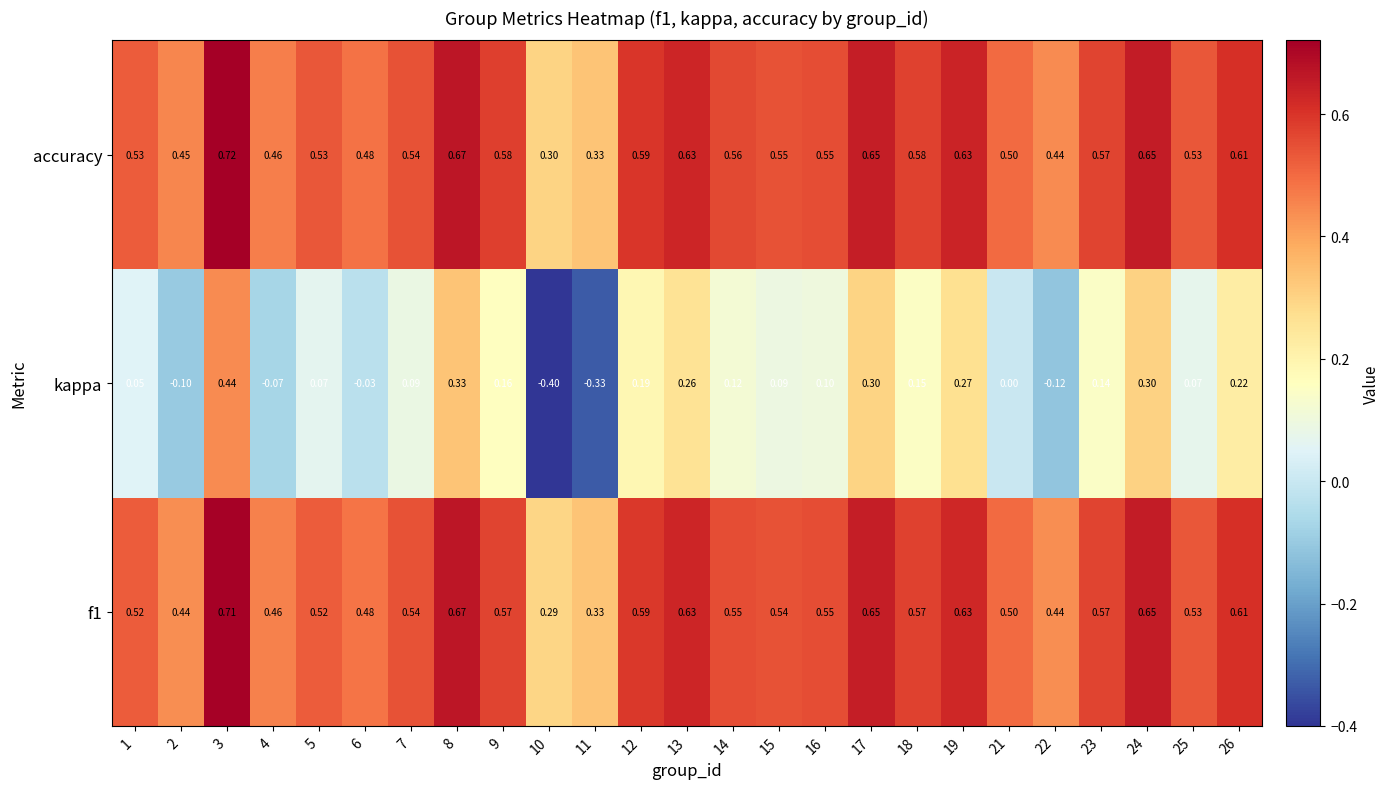

Which label corresponds to the largest value in the chart?

3